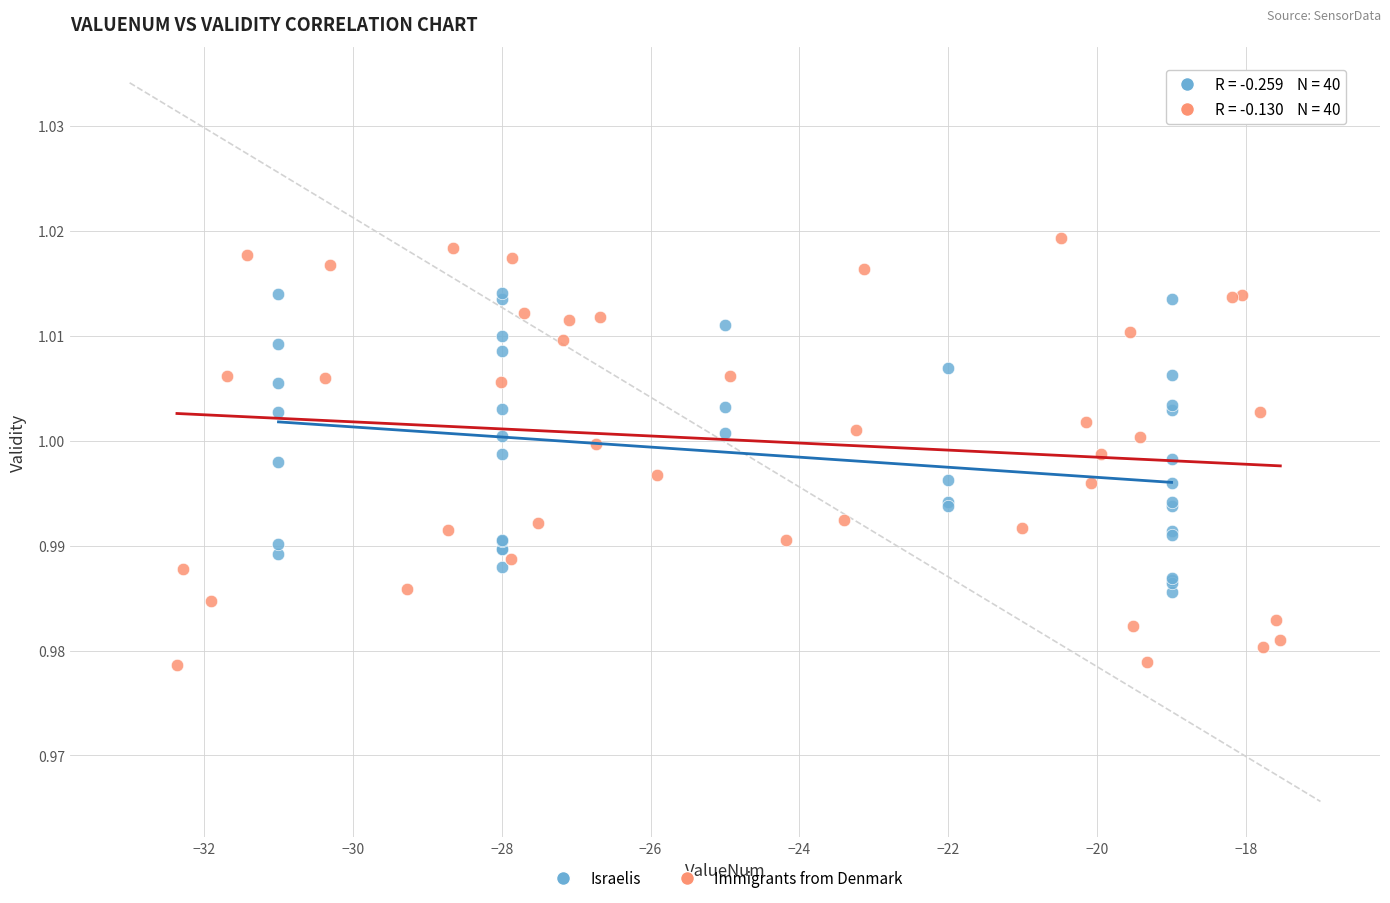

Which series contains the highest Y value?

Immigrants from Denmark